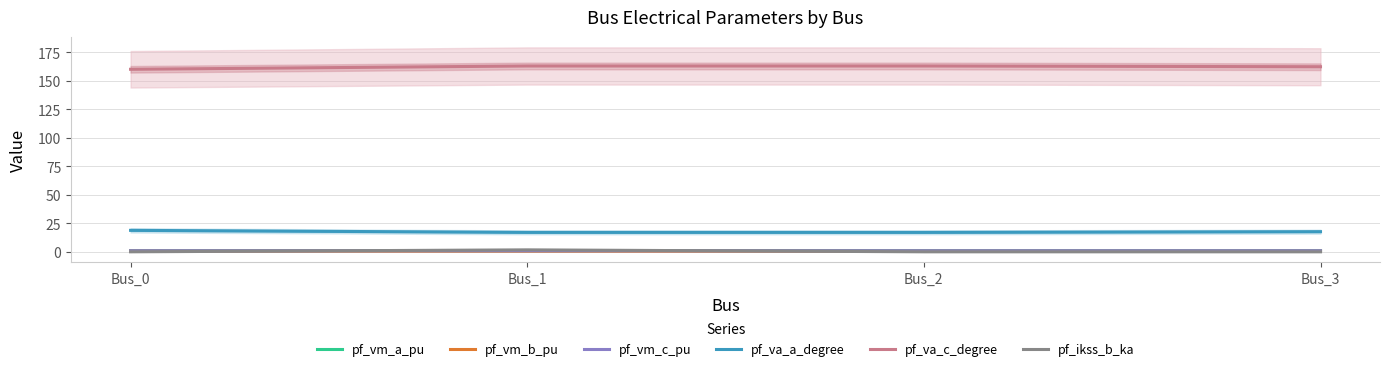

Is this an area chart (filled region under the line)?

No